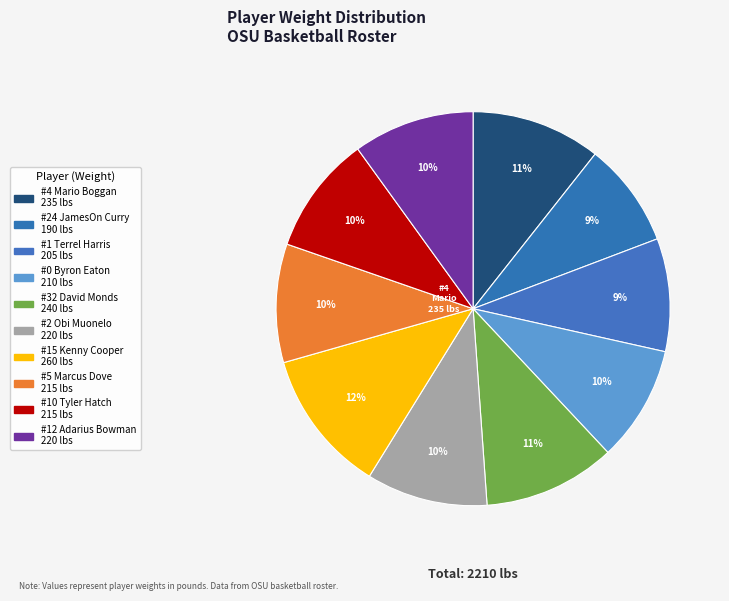

Rank the categories by value from highest to lowest.

Kenny Cooper, David Monds, Mario Boggan, Obi Muonelo, Adarius Bowman, Marcus Dove, Tyler Hatch, Byron Eaton, Terrel Harris, JamesOn Curry